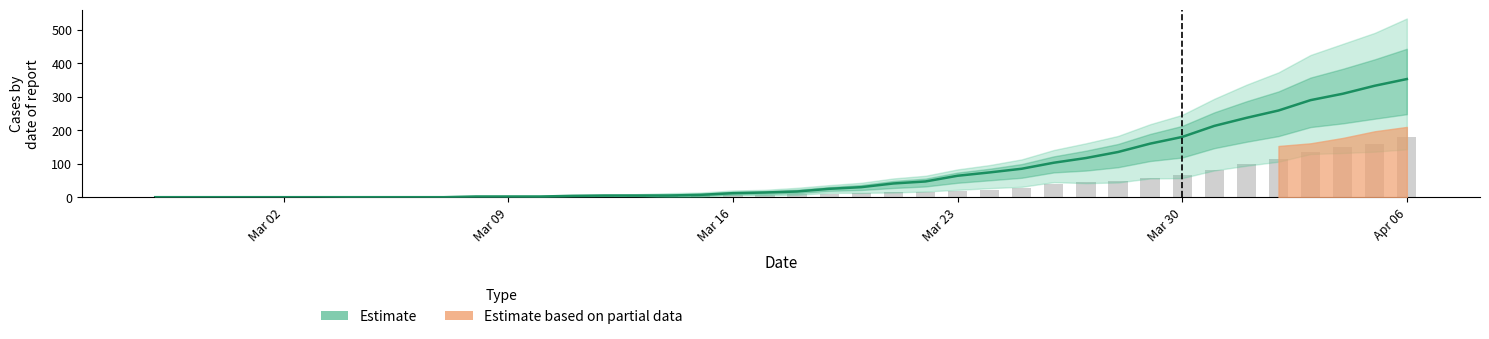

The col_1 (bars) series shows 28 at Mar 23. True or false?

False